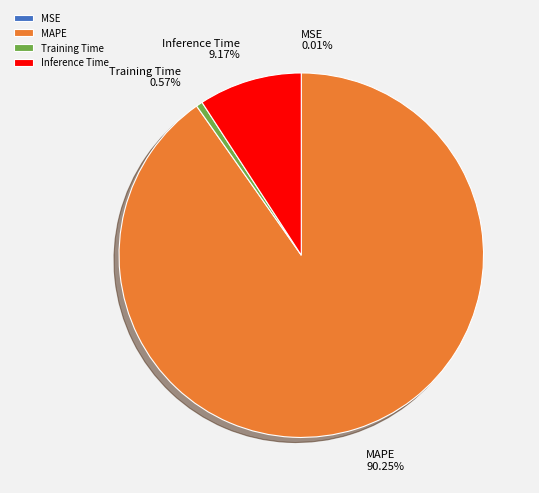

Is there a majority slice in this chart?

Yes